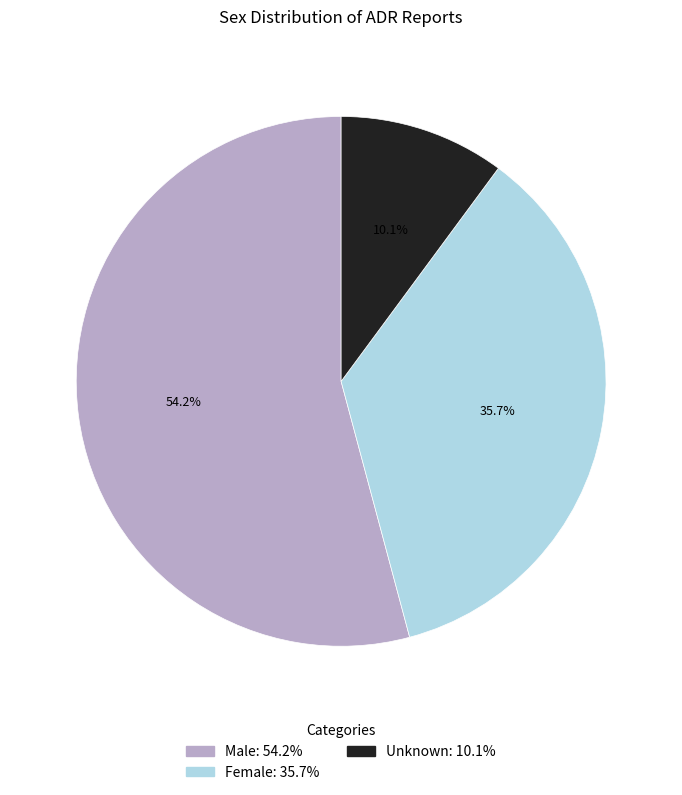

Count the number of slices in the pie.

3